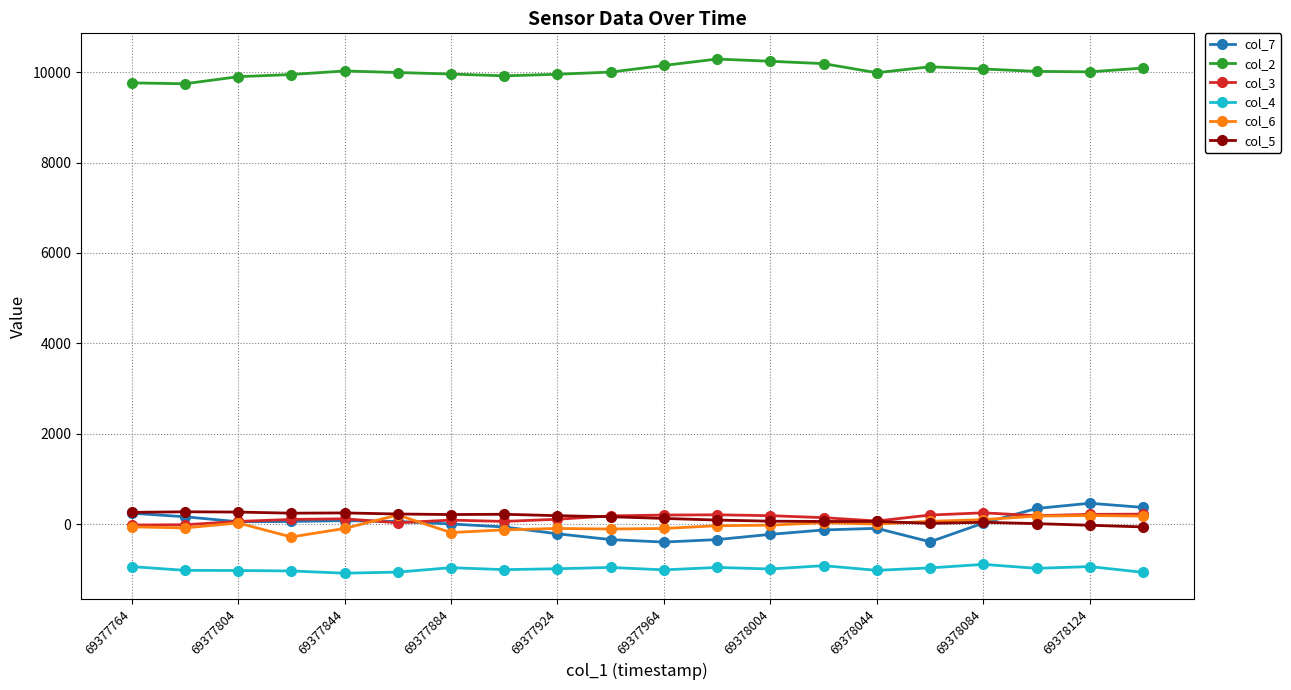

What is the sum of all col_4 values?

-19768